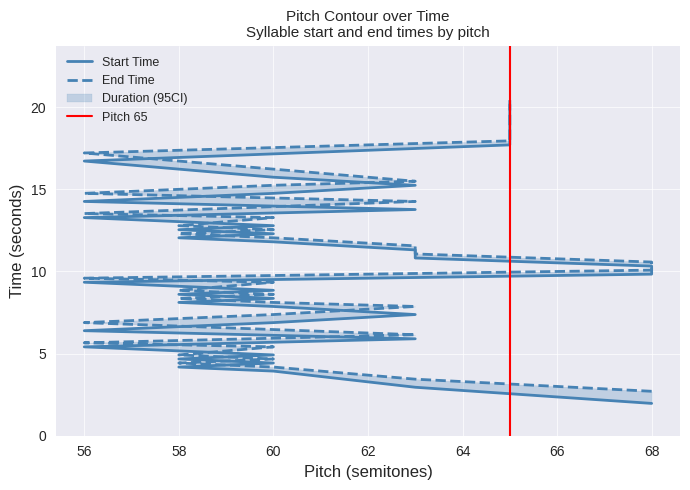

True or false: start has more than 2 interior local peaks.

False